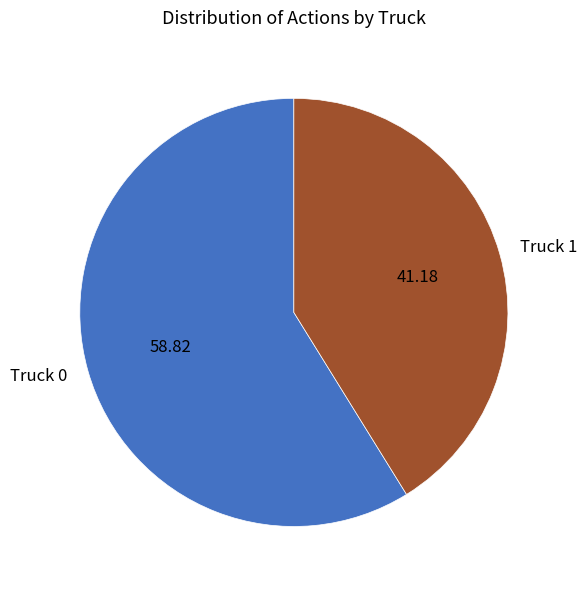

Which slice is the smallest?

Truck 1